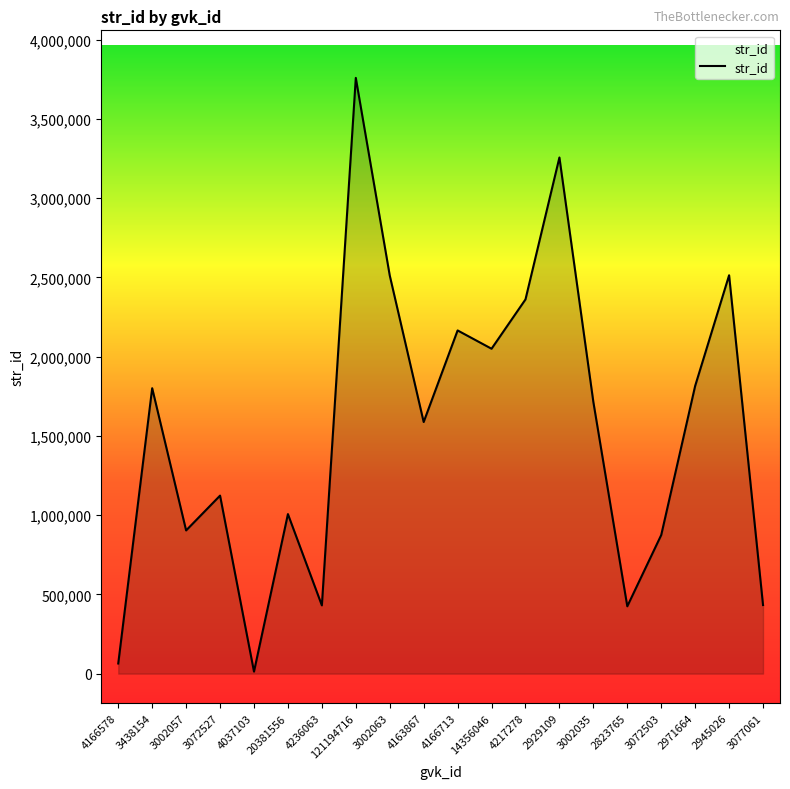

What is the difference between the maximum and minimum values?

3745712